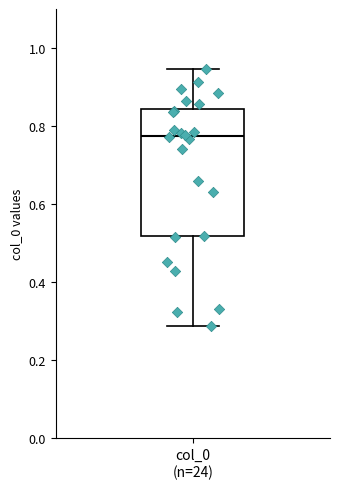

Read this box plot against the y-axis: the position of the median line, the range covered by the box, and the ends of both whiskers. The values are not printed on the chart, so give them approximately, as read against the axis.

median 0.78, box 0.52 to 0.84, whiskers 0.28 to 0.94